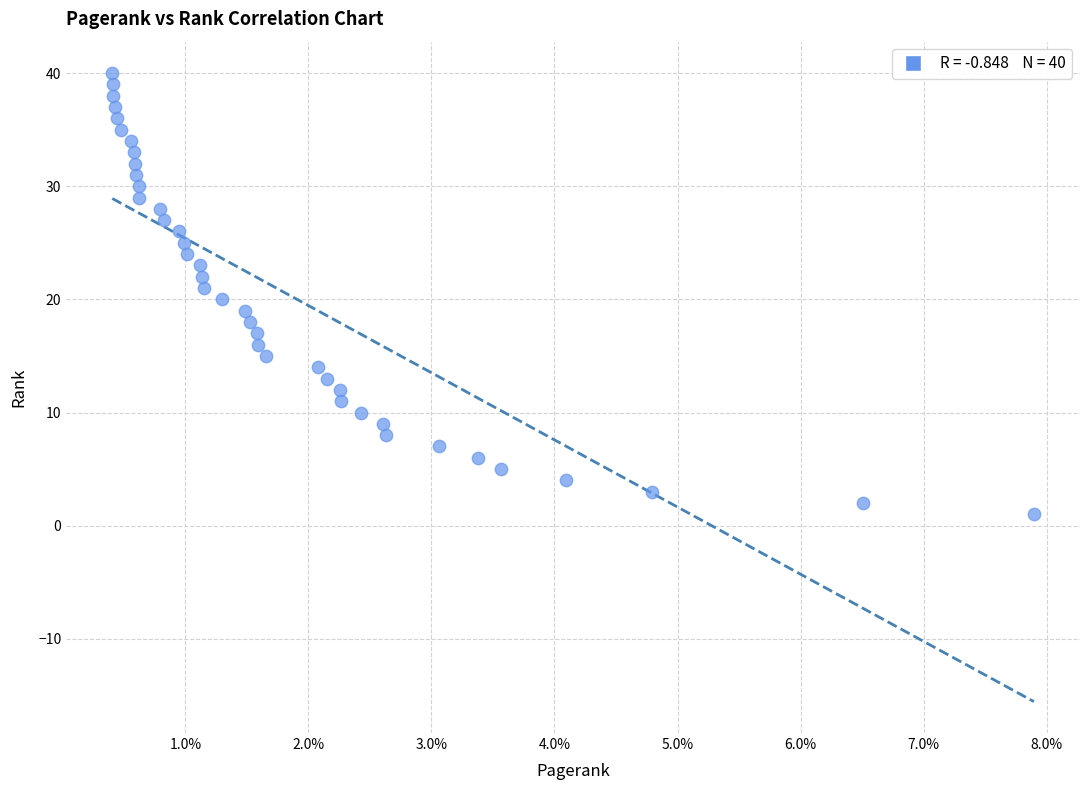

What is the range of Y values (max minus min)?

39